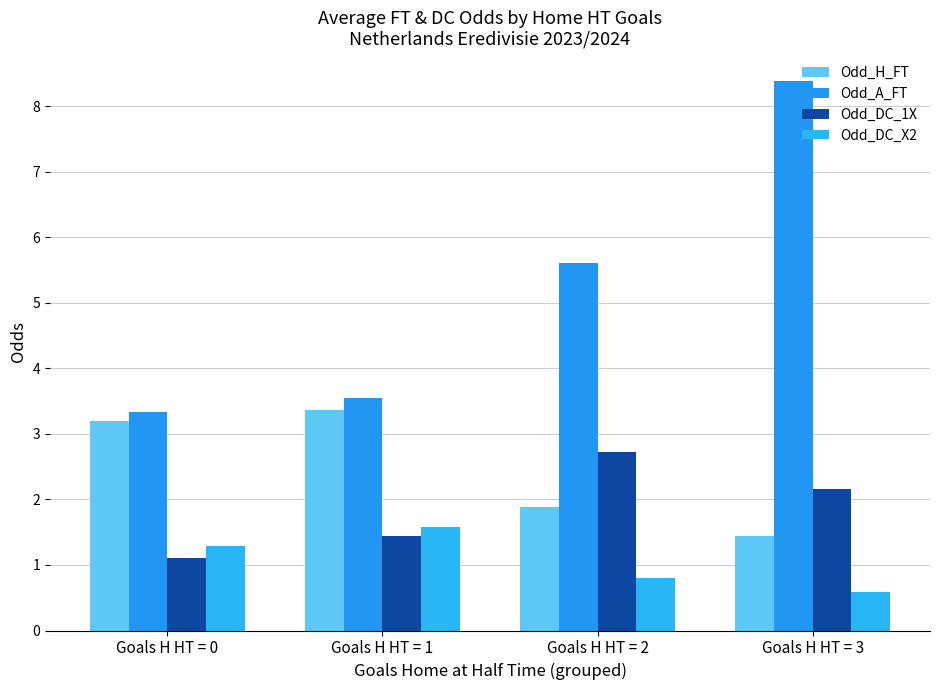

Read the Odd_DC_X2 value at Goals H HT = 3.

0.6